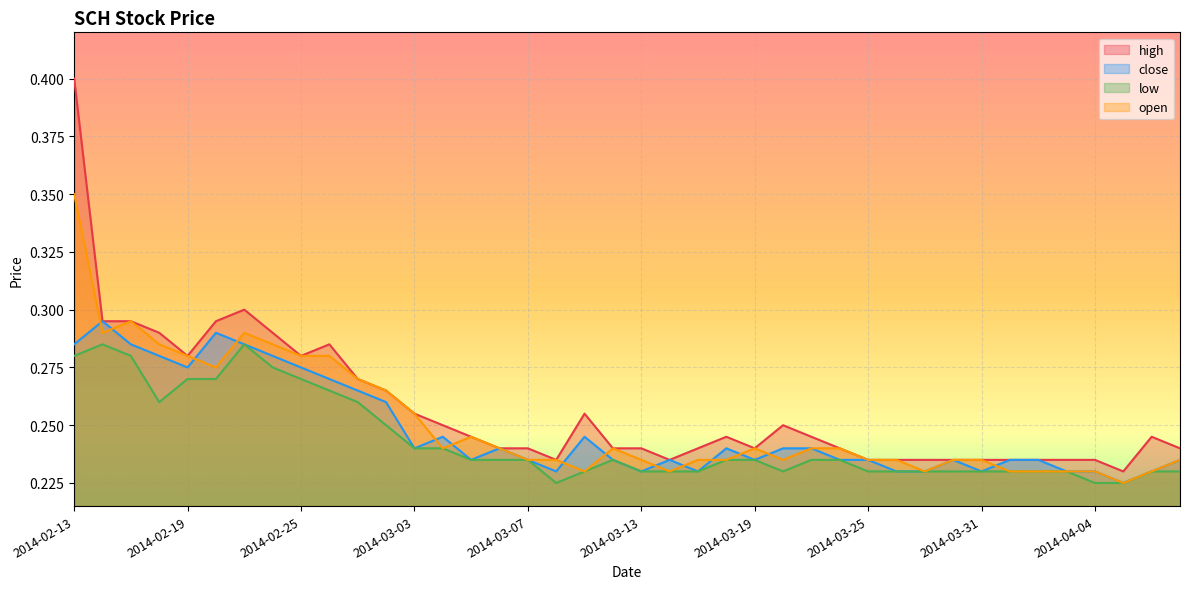

True or false: low and high intersect in this chart.

False